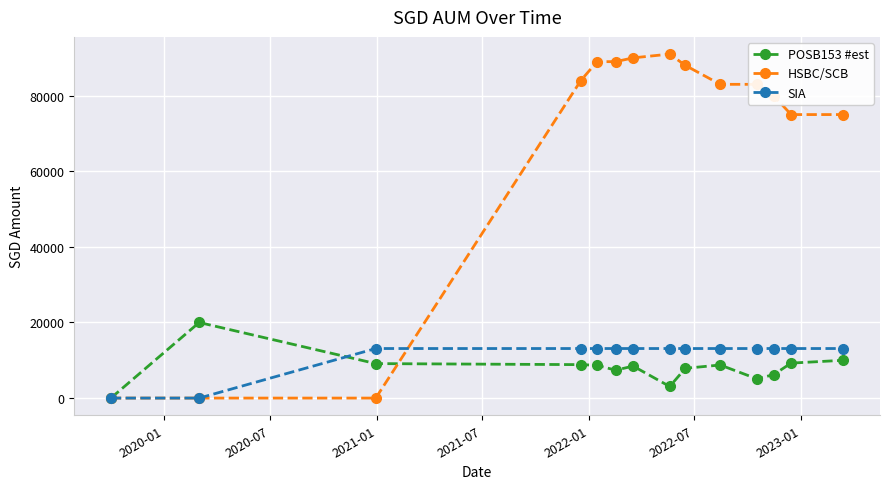

Count the number of data series in this chart.

3